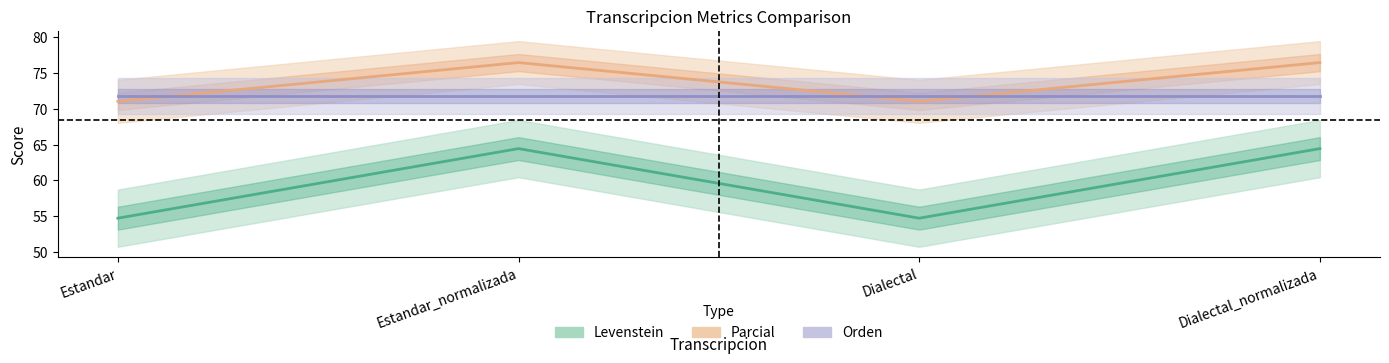

At how many categories does at least one series exceed 67?

4